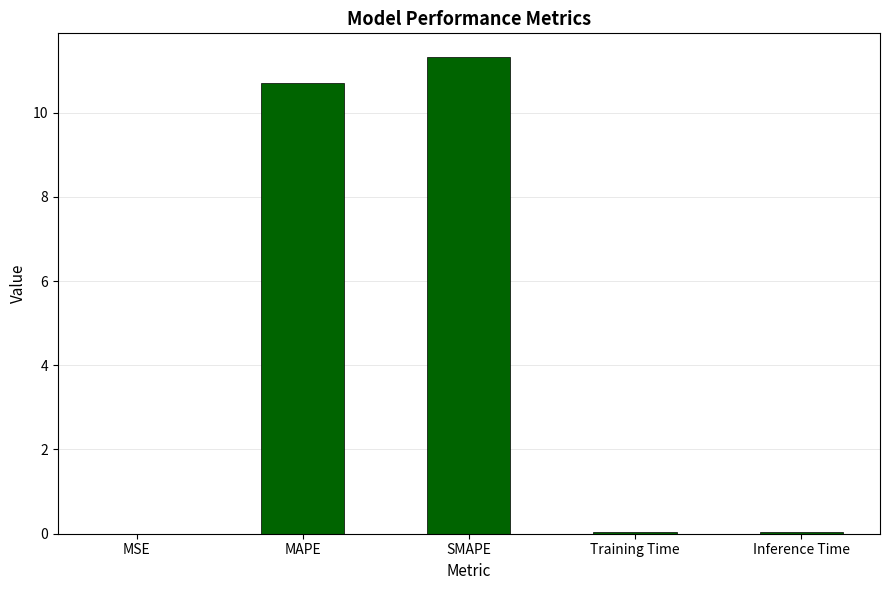

What value does the data have at SMAPE?

11.3